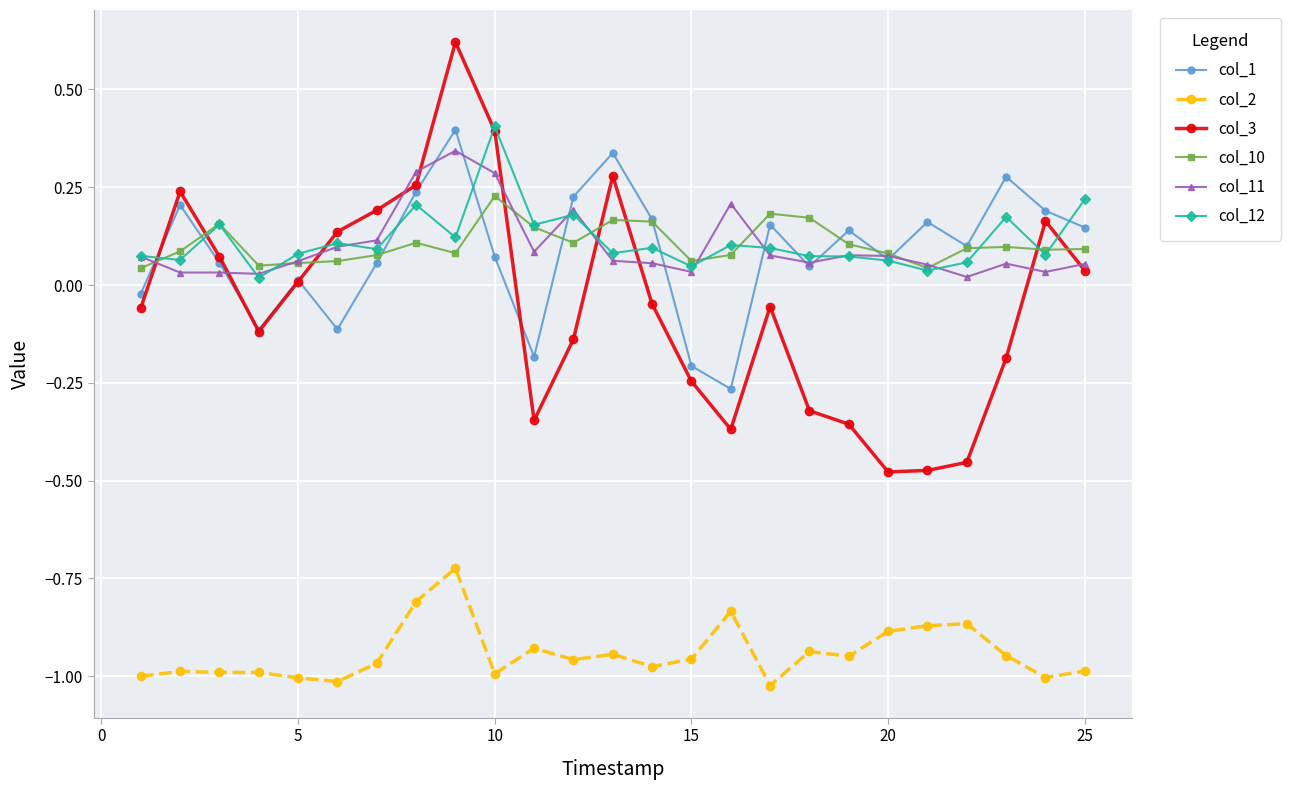

True or false: col_2 and col_12 intersect in this chart.

False